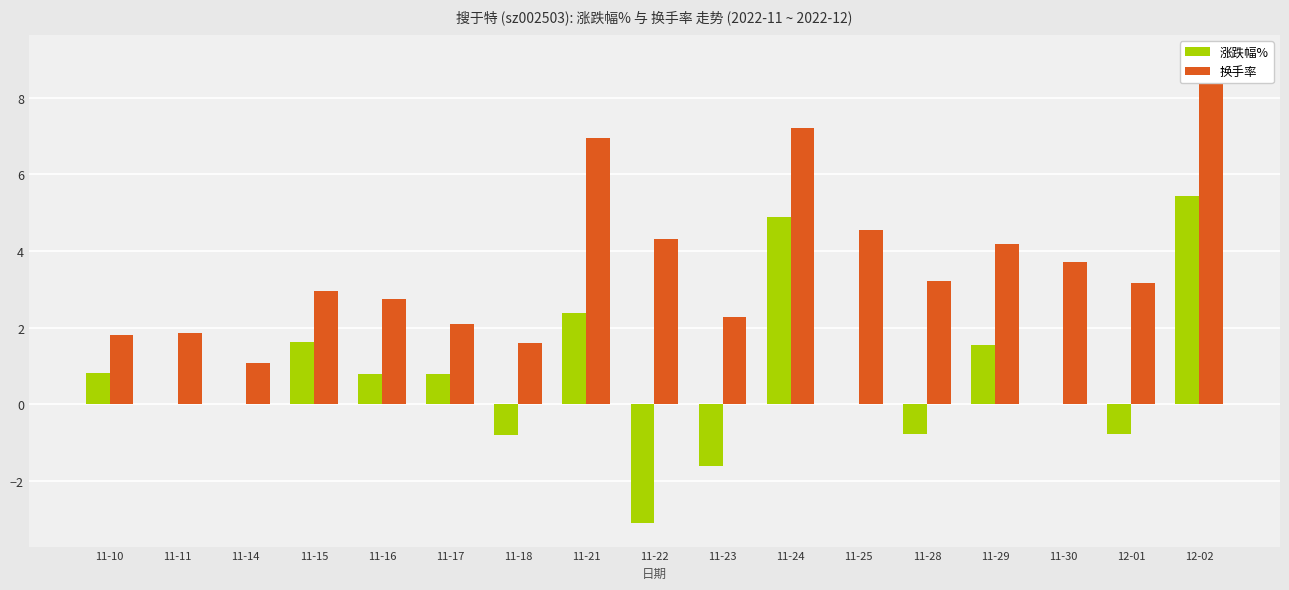

Where does the 换手率 series first go above 3?

11-21